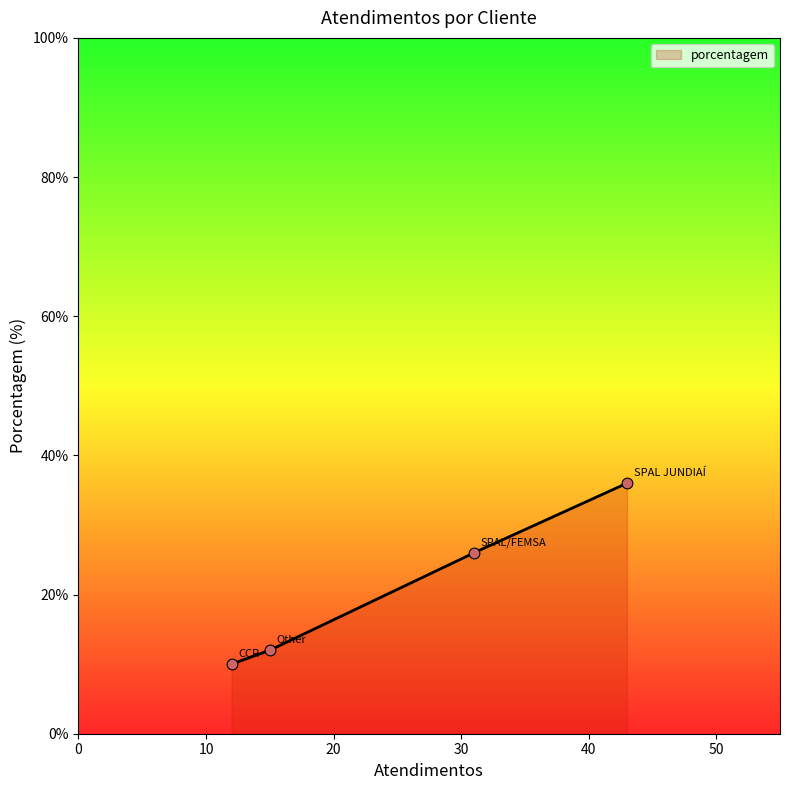

Which has a higher value, SPAL JUNDIAÍ or CCR?

SPAL JUNDIAÍ